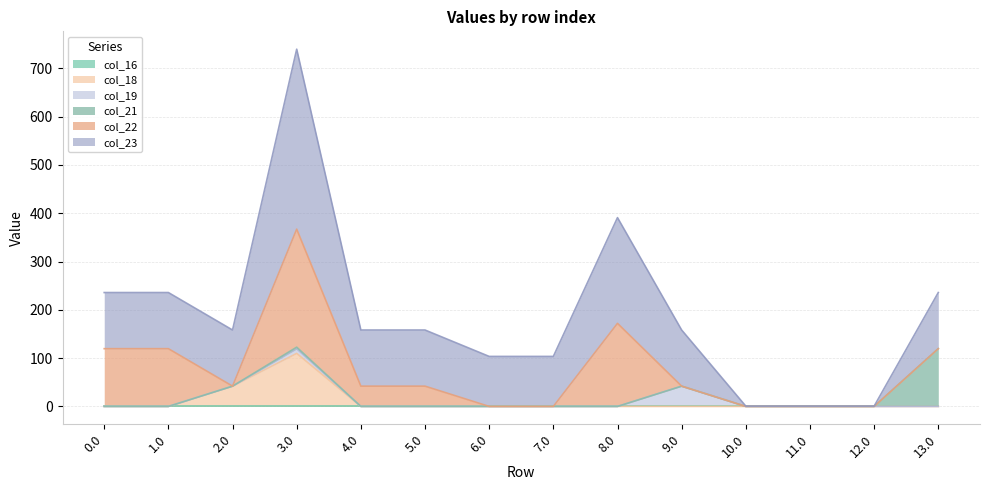

What is the difference between the maximum and minimum values in the col_19 series?

42.0